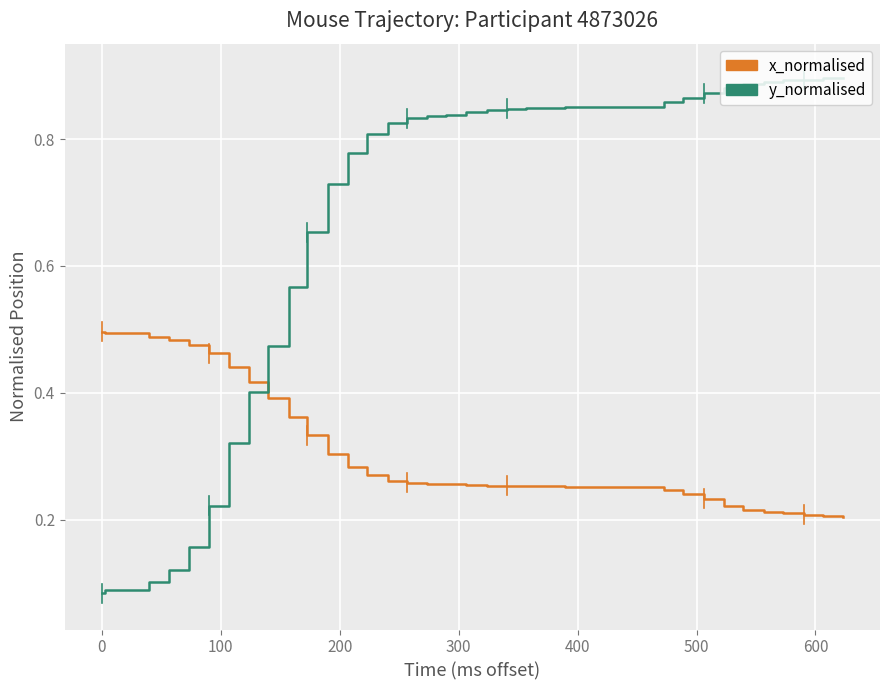

Rank the series by their average value, from highest to lowest.

y_normalised, x_normalised